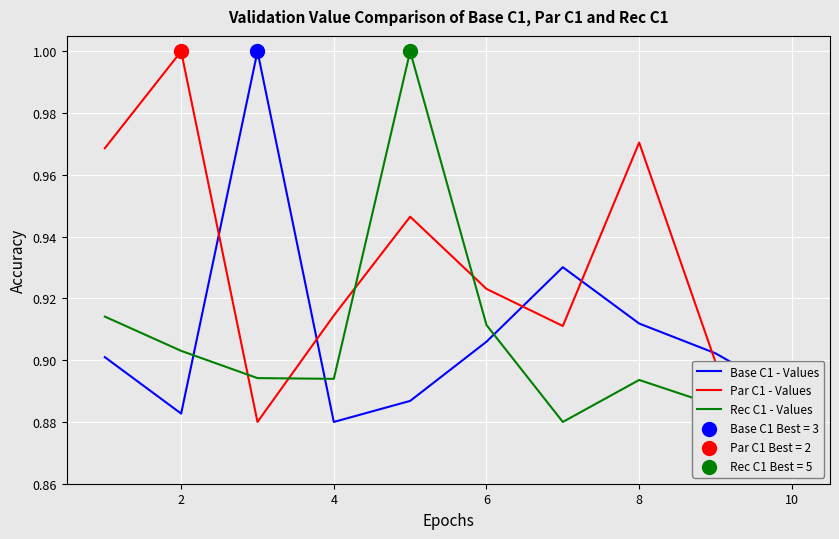

True or false: Par C1 - Values and Base C1 - Values intersect in this chart.

True